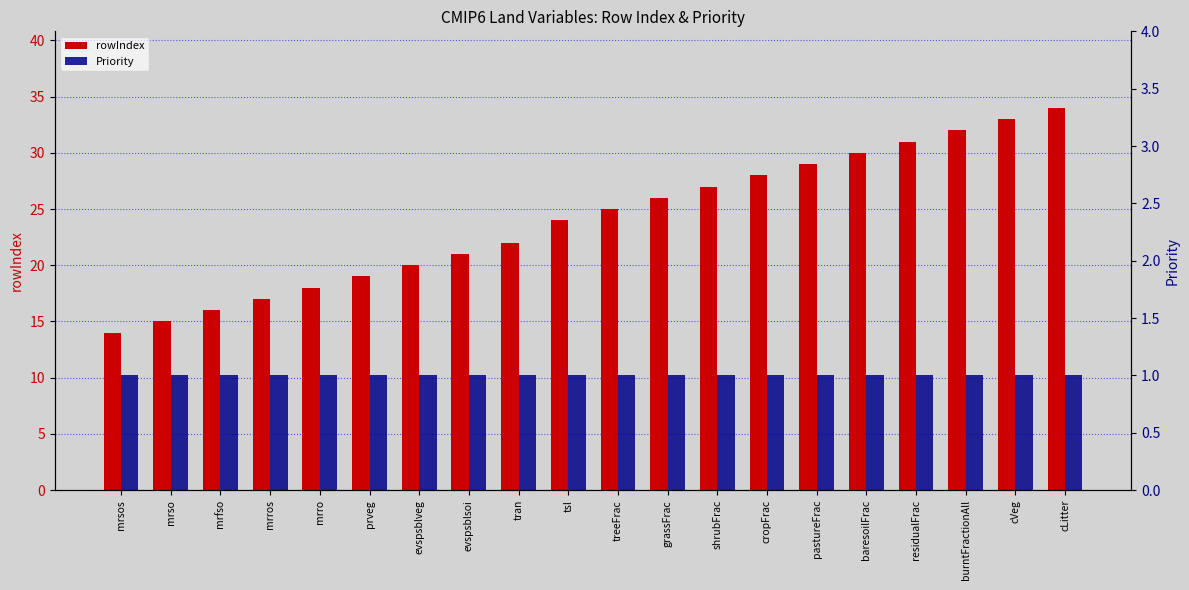

Between prveg and evspsblsoi, which is larger?

evspsblsoi